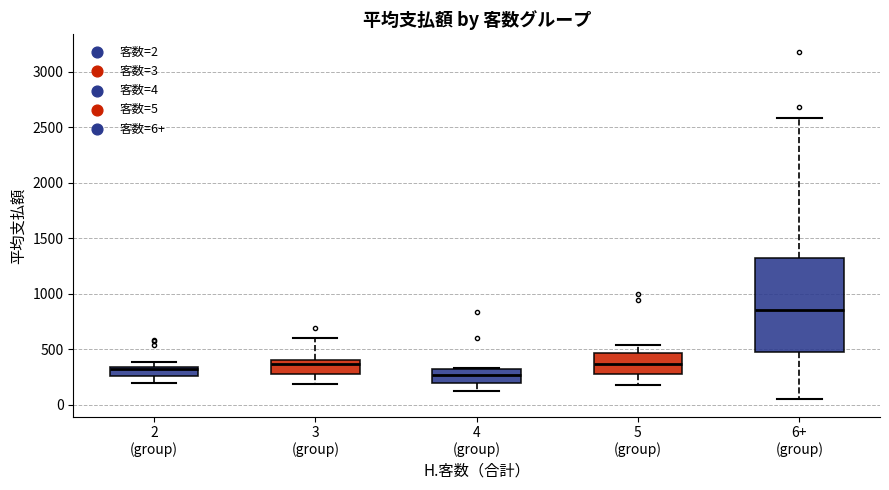

Which box's median line is the lowest?

4 (group)